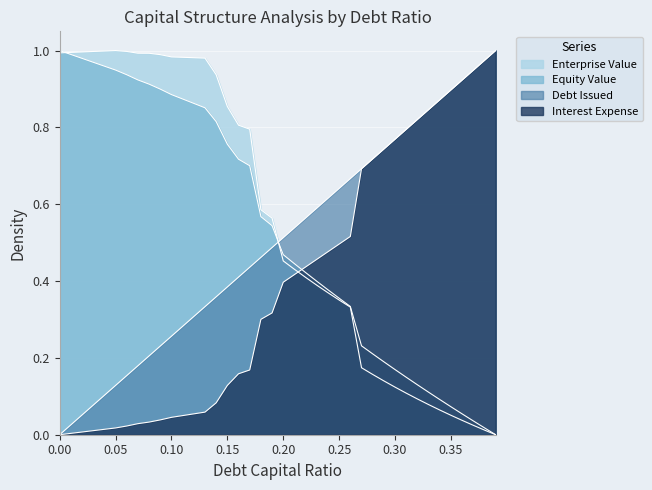

What value does the Interest Expense series have at 0.19?

0.3